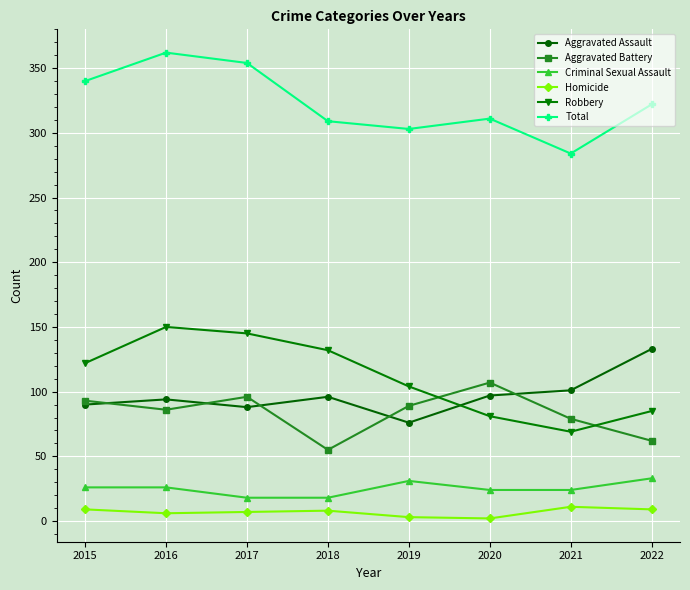

What is the total value across all series at 2016?

724